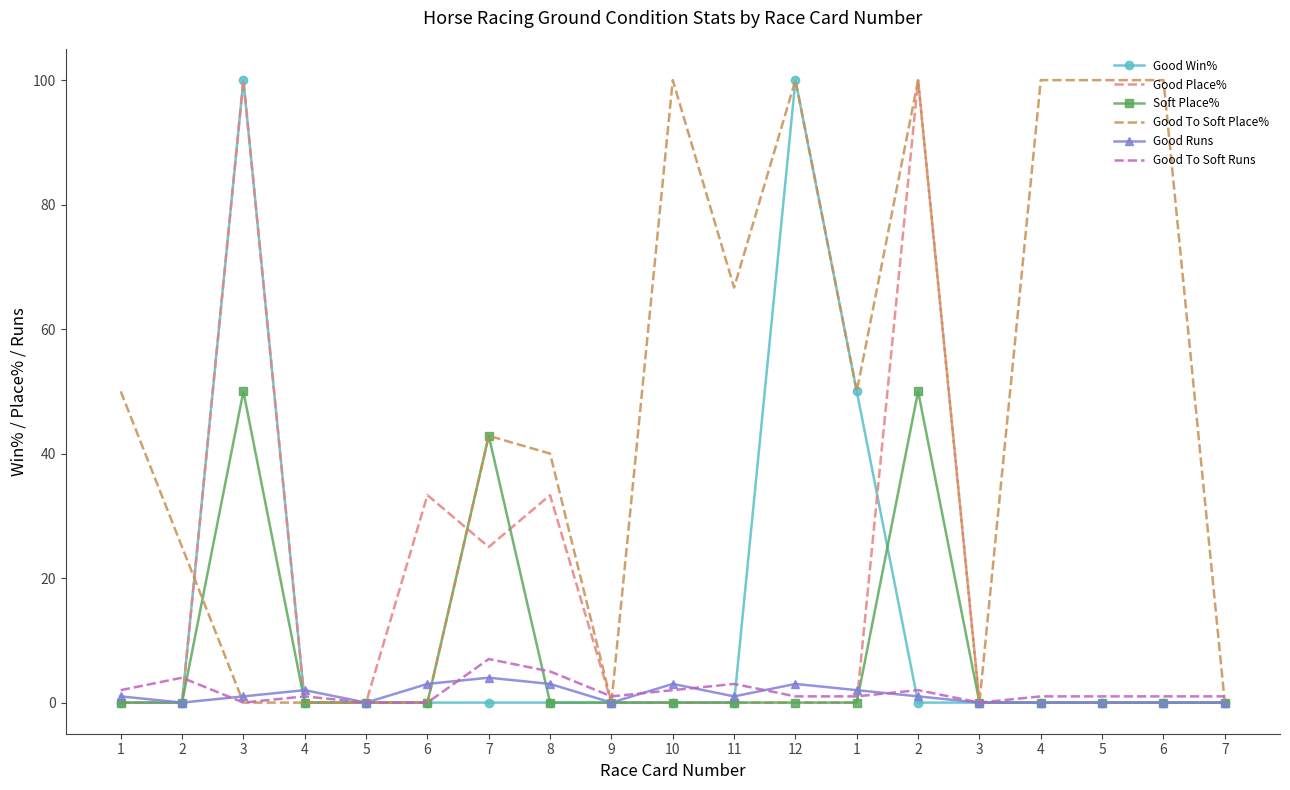

What are all the series names shown in the legend?

Good Win%, Good Place%, Soft Place%, Good To Soft Place%, Good Runs, Good To Soft Runs